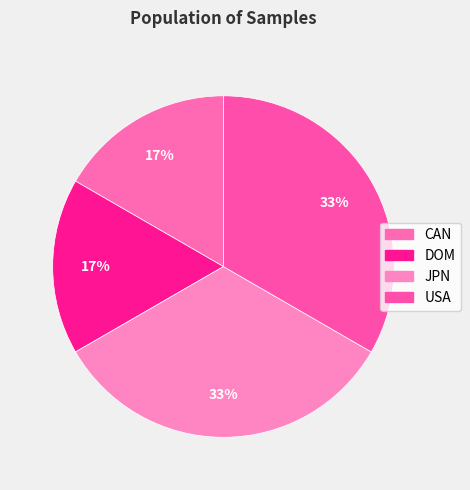

To the nearest percent, what portion does JPN represent?

33%